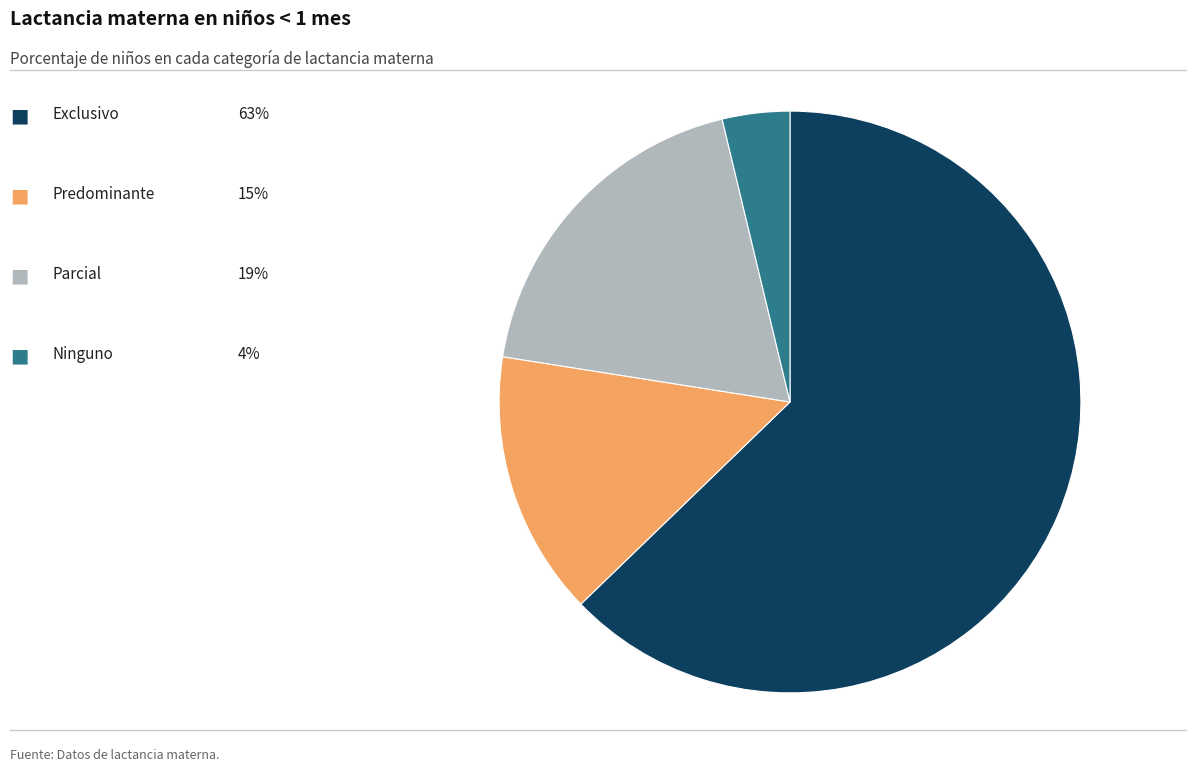

Is there any slice that represents more than half of the pie?

Yes